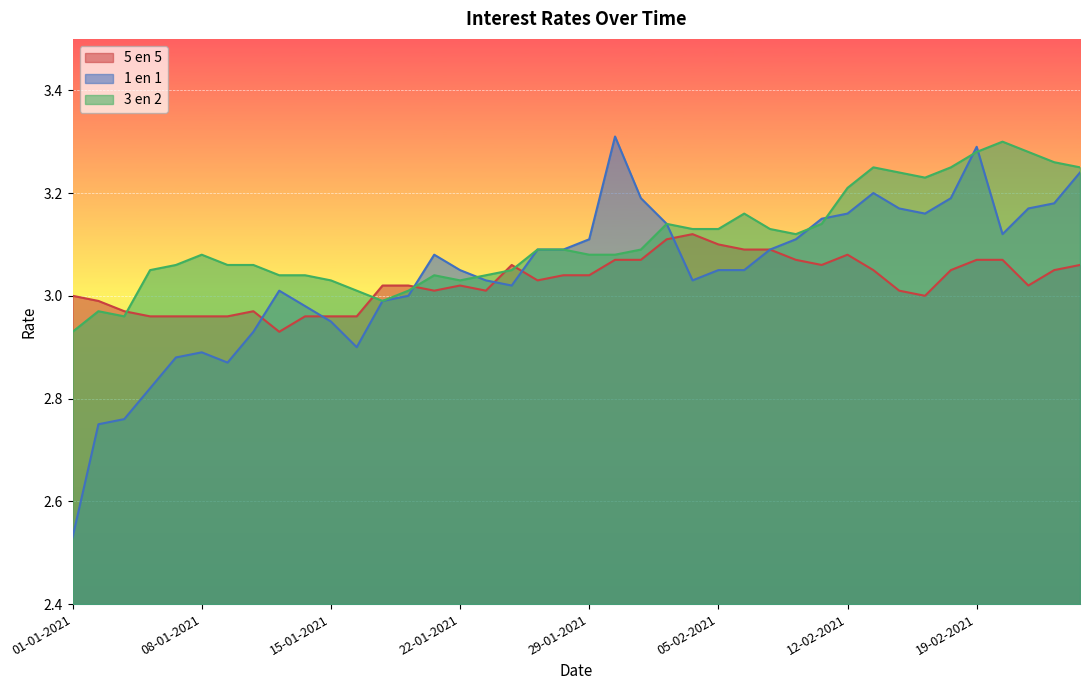

At which category does the chart reach its minimum across all series?

01-01-2021